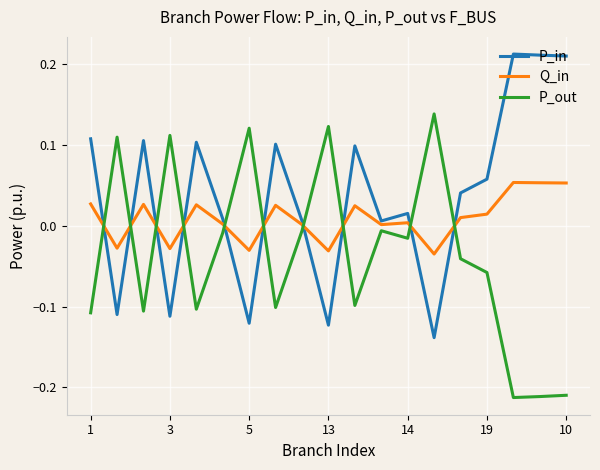

After their last crossing, which series has the higher values: P_in or P_out?

P_in